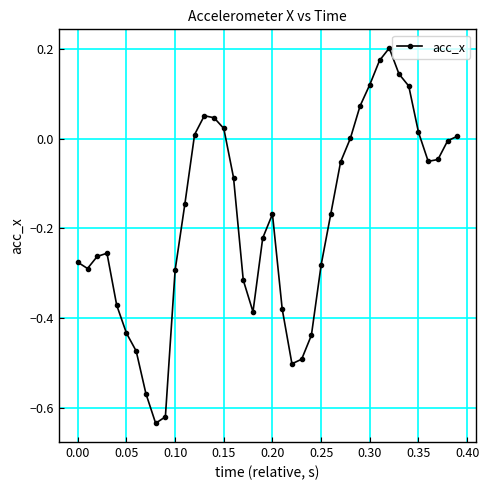

What is the difference between the maximum and minimum values?

0.8